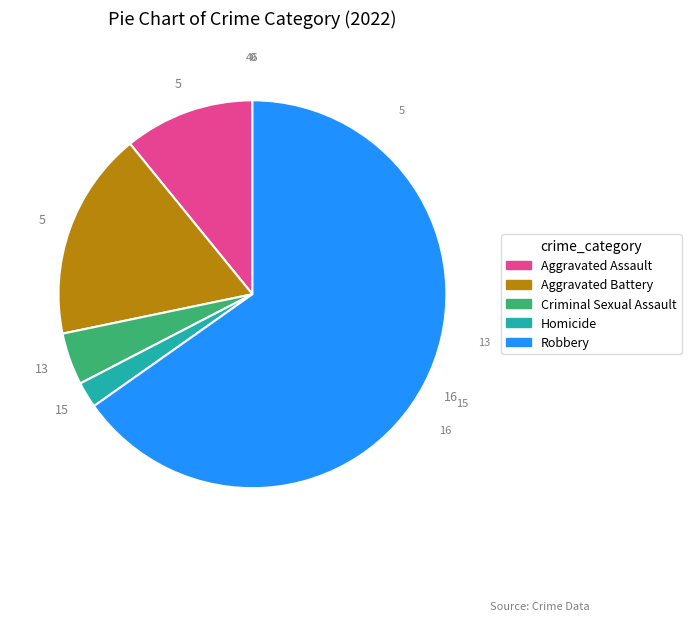

True or false: Homicide accounts for 10% of the total.

False